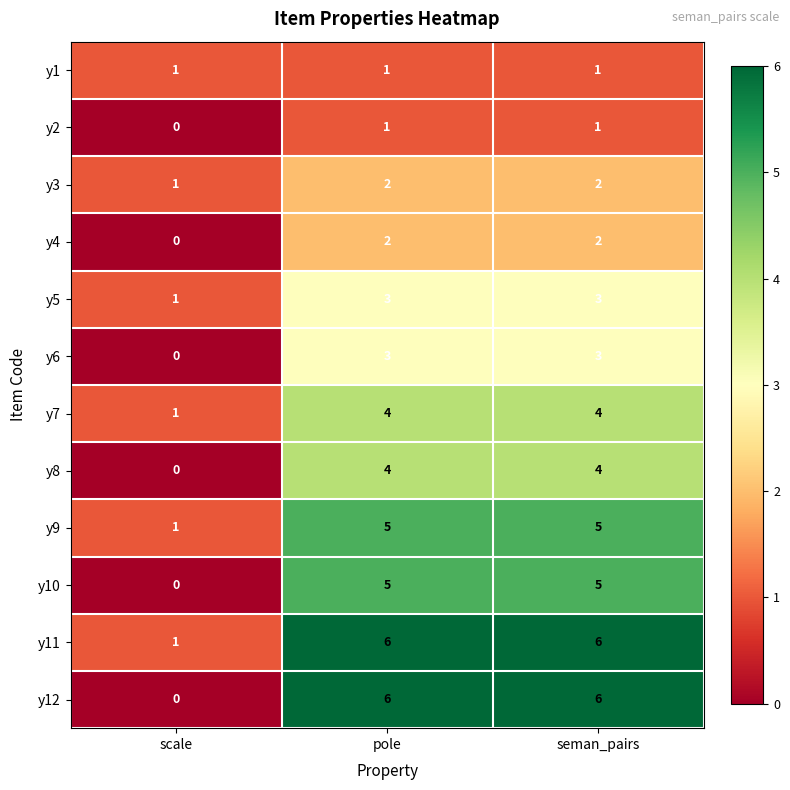

Is it true that y7 equals 1 at seman_pairs?

False